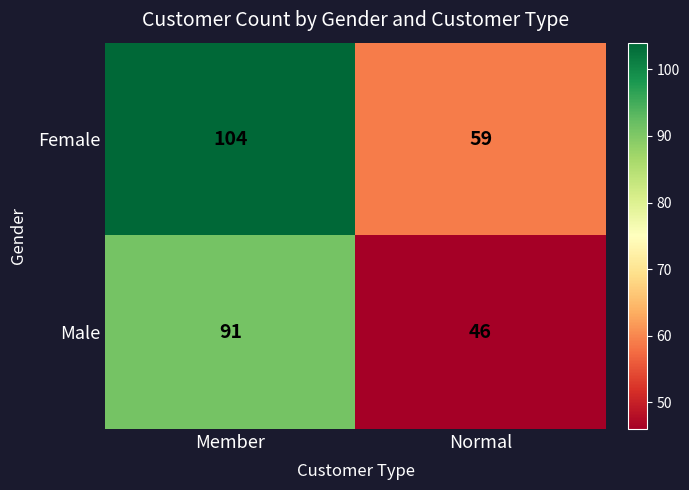

Reading right to left, what are all the values shown in this chart?

Female: 59	104
Male: 46	91